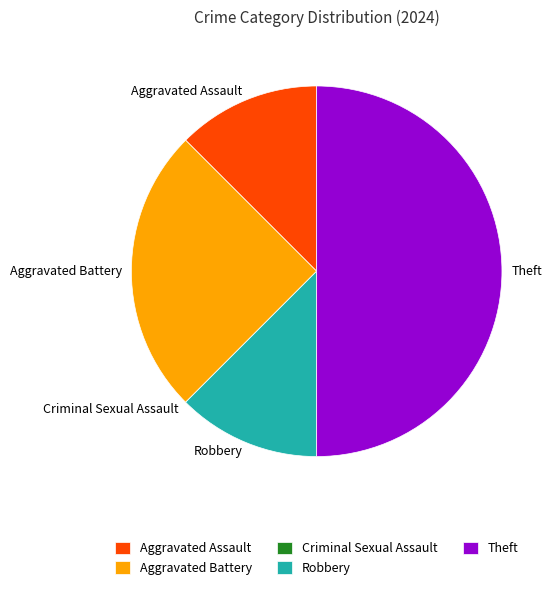

The Aggravated Assault slice represents 12% of the pie. True or false?

True